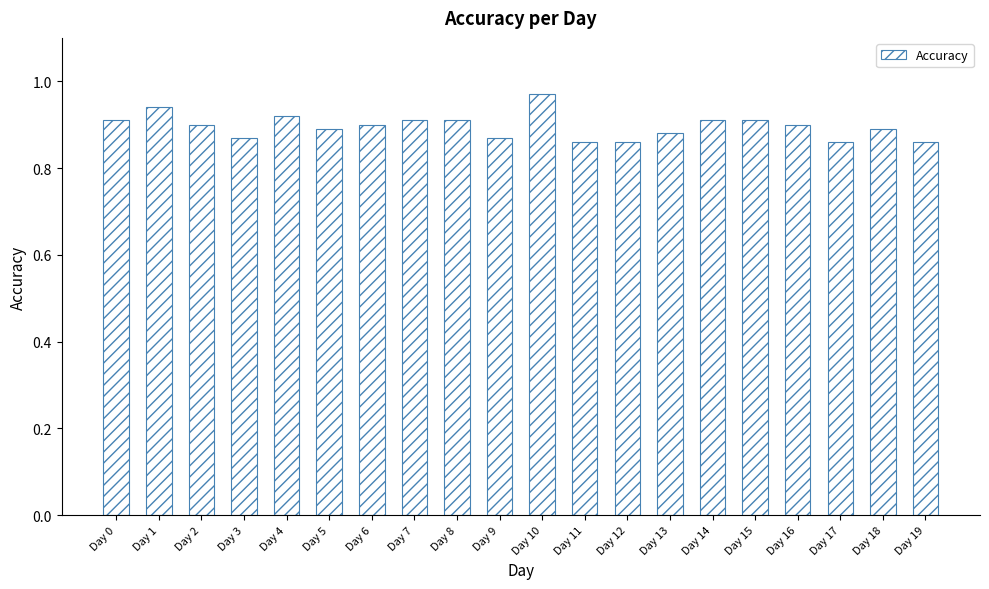

At which category does the chart reach its peak across all series?

Day 10